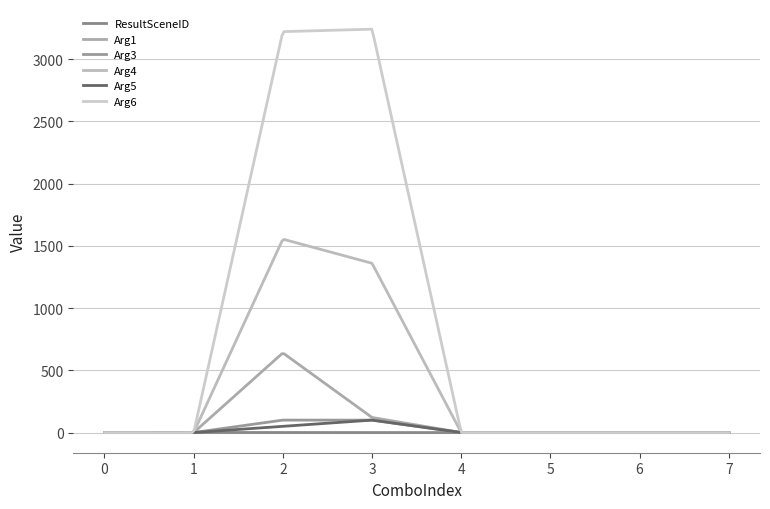

How many lines are shown in the chart?

6